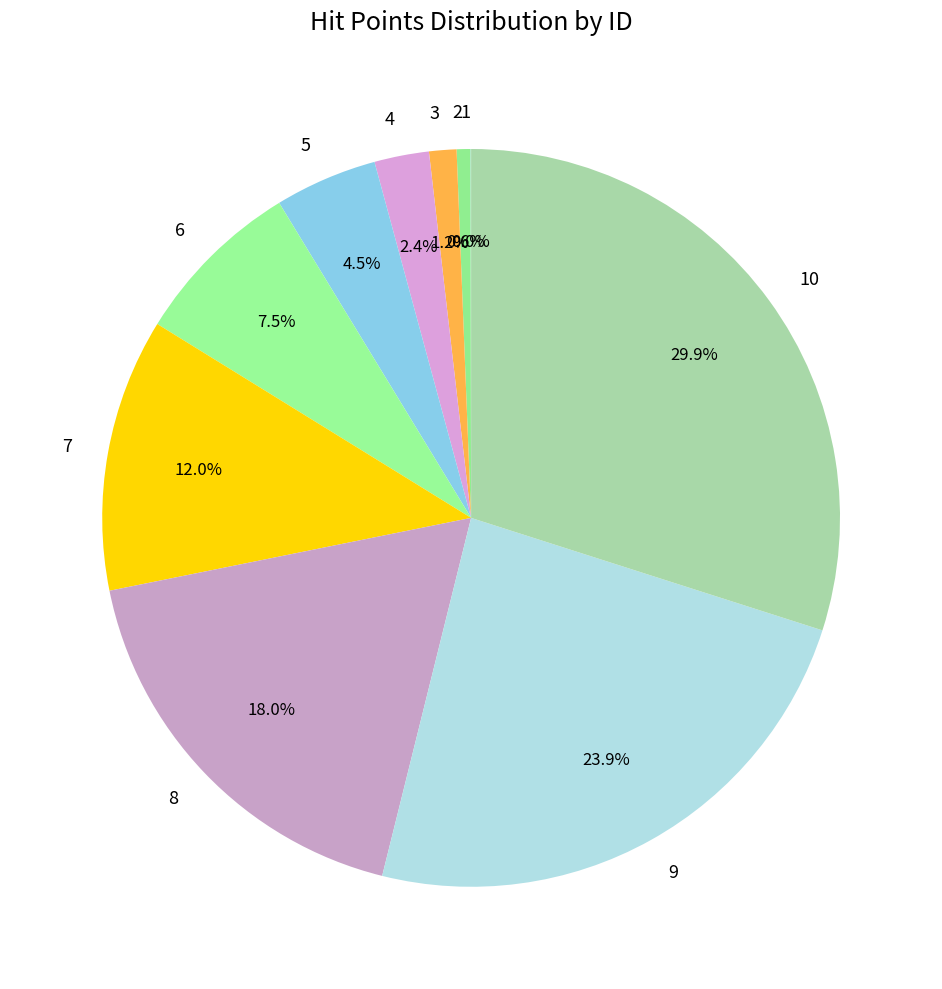

Is the sum of 6 and 8 greater than half?

No